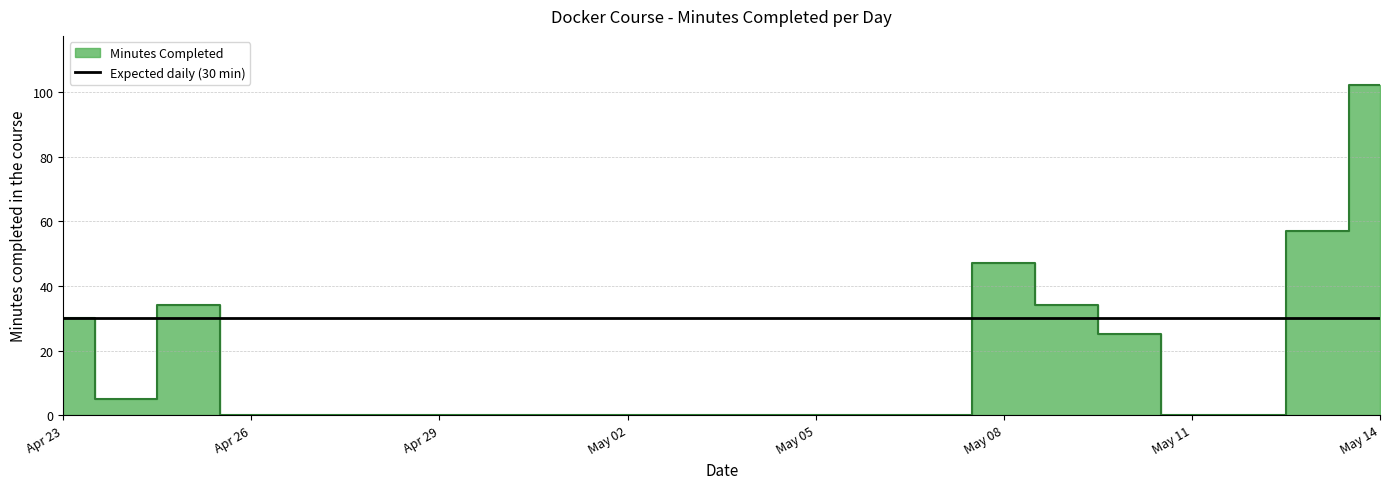

Rank the categories by value from lowest to highest.

2023-04-26, 2023-04-27, 2023-04-28, 2023-04-29, 2023-04-30, 2023-05-01, 2023-05-02, 2023-05-03, 2023-05-04, 2023-05-05, 2023-05-06, 2023-05-07, 2023-05-11, 2023-05-12, 2023-04-24, 2023-05-10, 2023-04-23, 2023-04-25, 2023-05-09, 2023-05-08, 2023-05-13, 2023-05-14